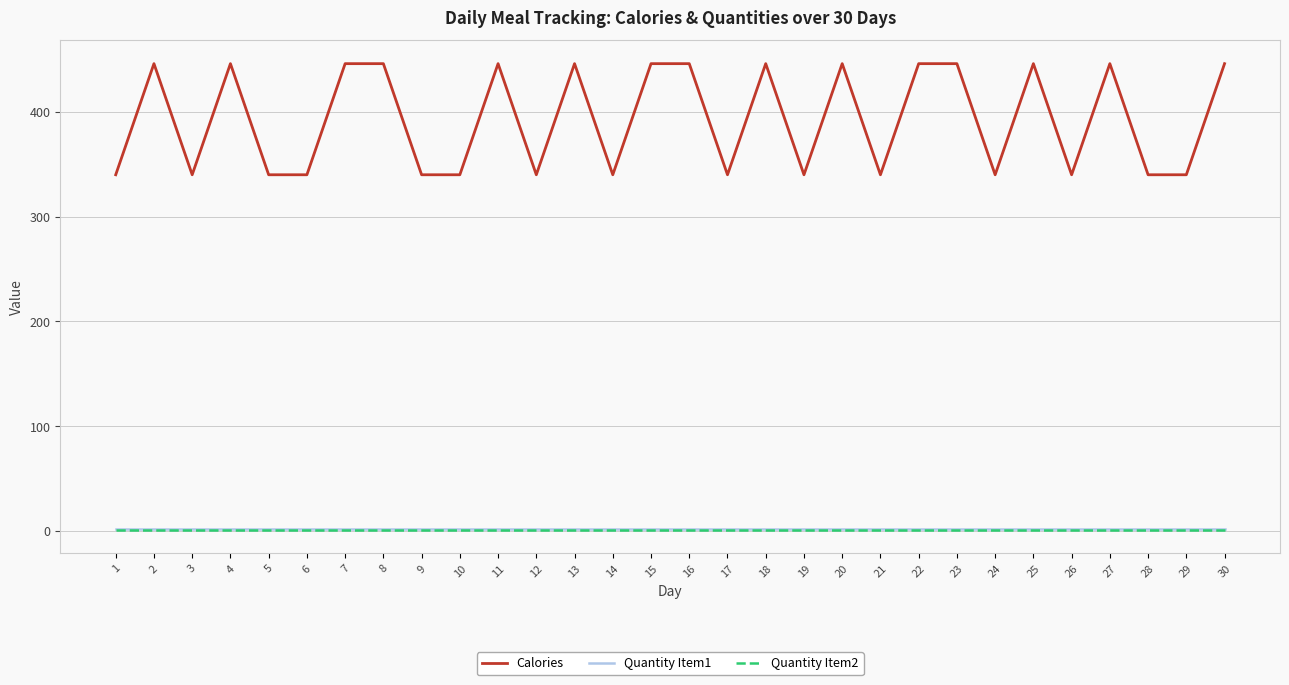

Is the value of Quantity Item2 at 22 greater than the value of Calories at 19?

No